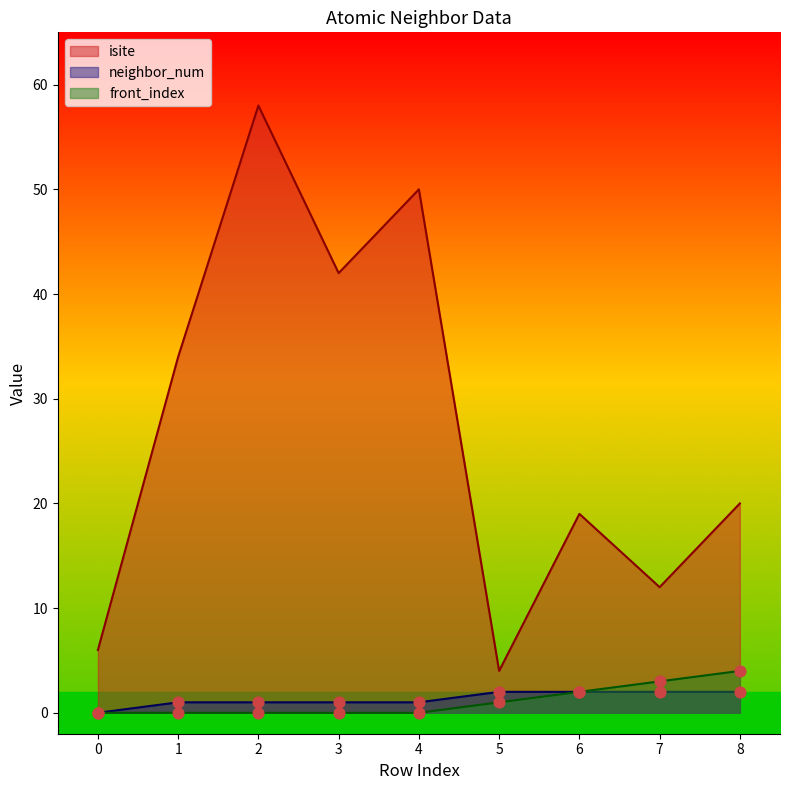

At how many categories does at least one series exceed 23?

4